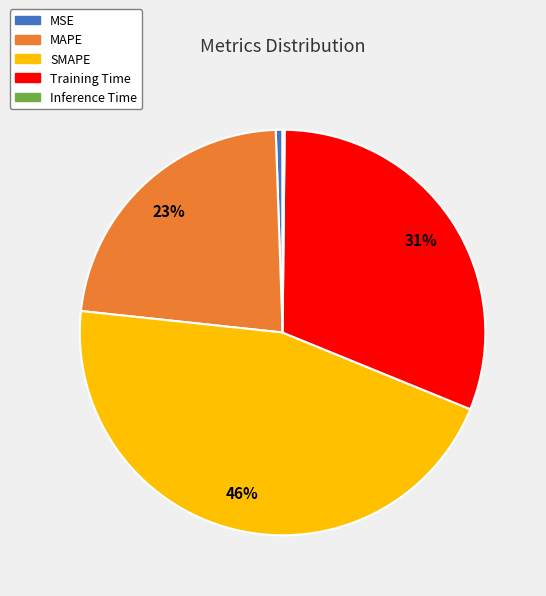

Between MAPE and MSE, which is larger?

MAPE